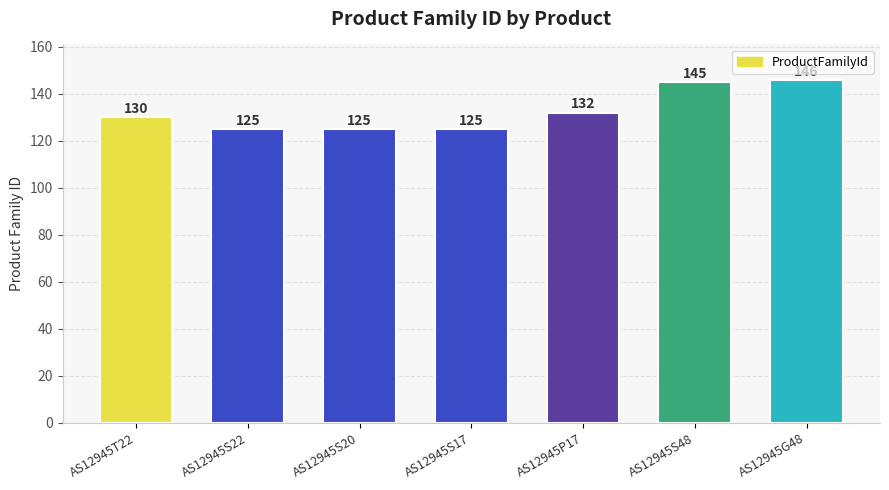

The chart shows a value of 205 at AS12945S17. True or false?

False